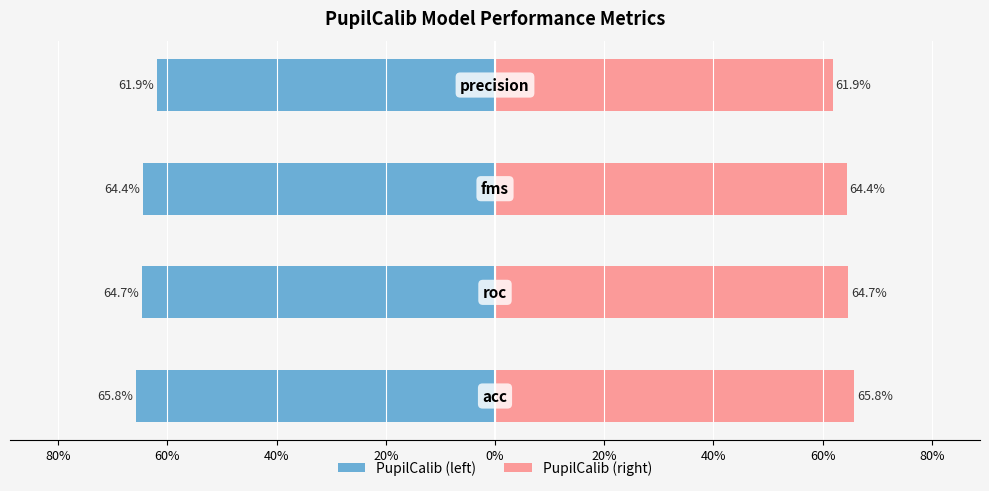

Reading left to right, transcribe all the data shown in this chart.

PupilCalib (left): -65.8	-64.7	-64.4	-61.9
PupilCalib (right): 65.8	64.7	64.4	61.9